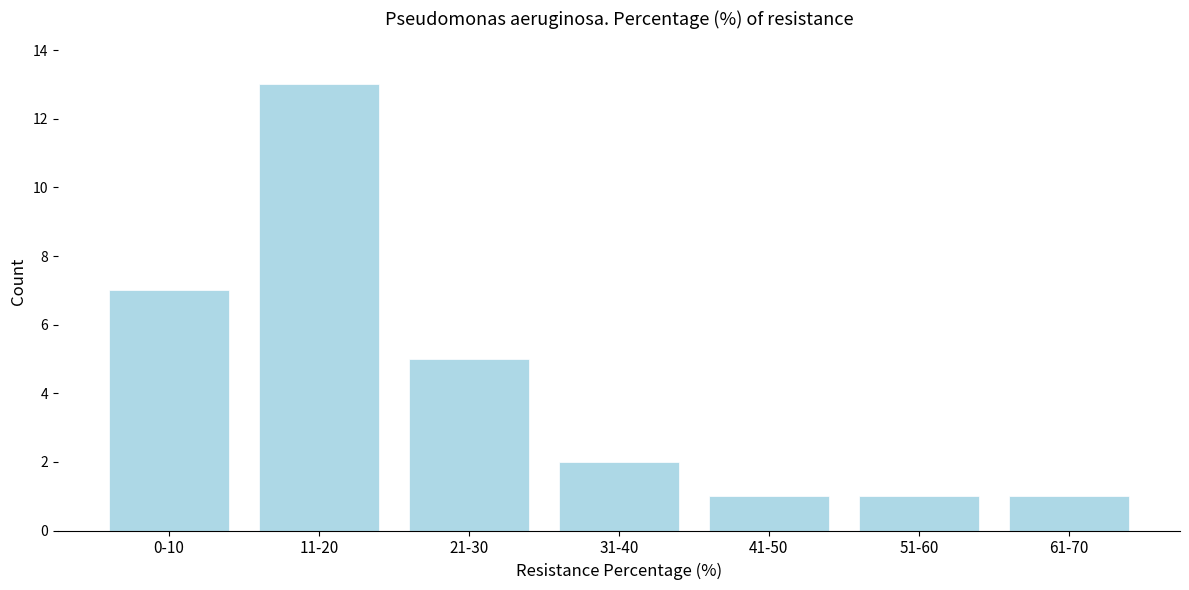

Reading right to left, what are all the values shown in this chart?

1	1	1	2	5	13	7